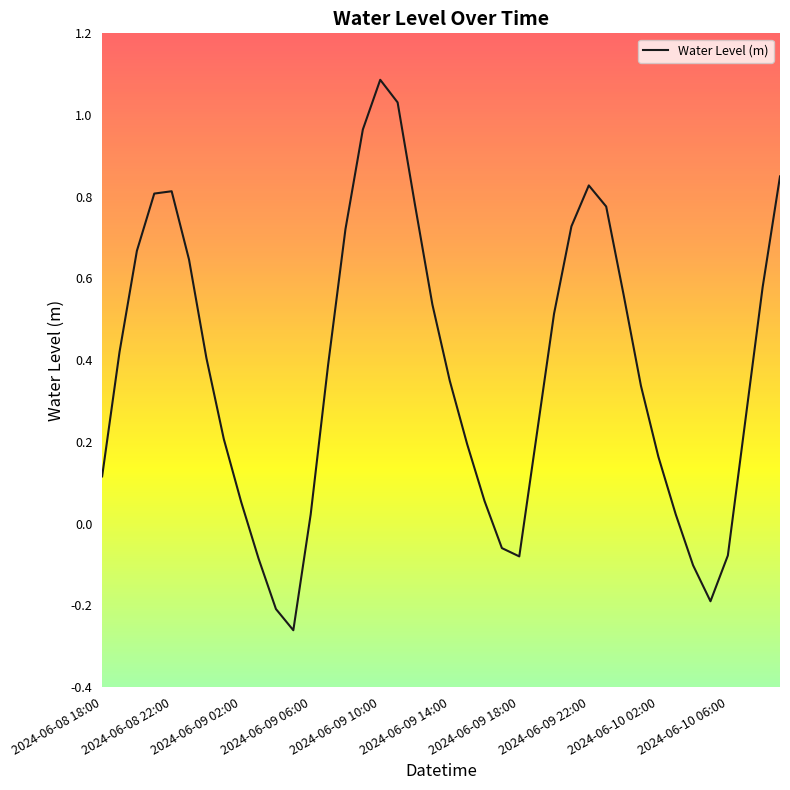

What is the difference between the maximum and minimum values?

1.3